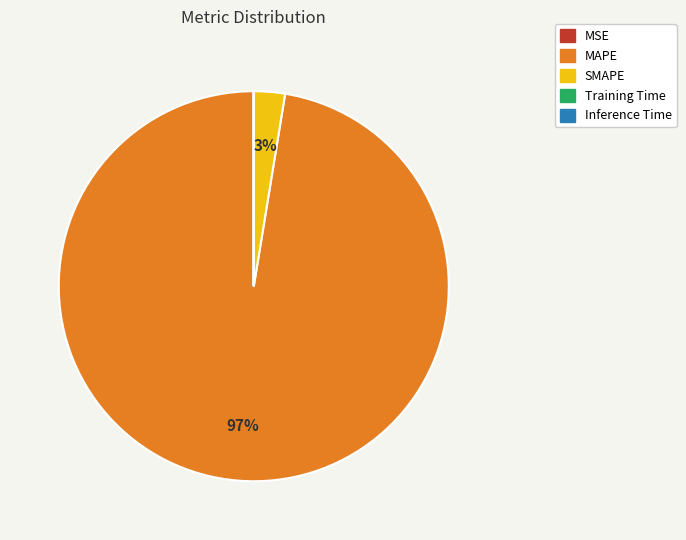

Which category has the biggest portion of the pie?

MAPE